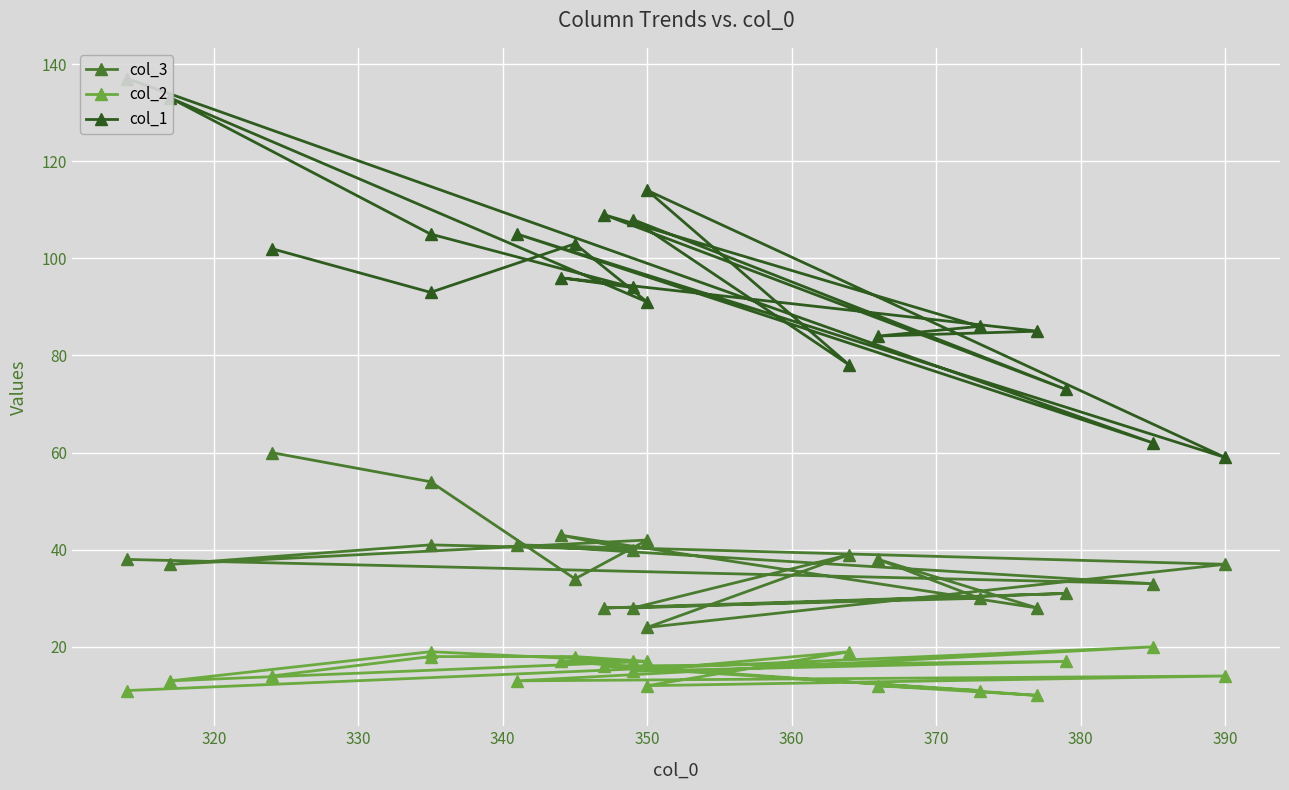

Which series has the widest spread of values?

col_1